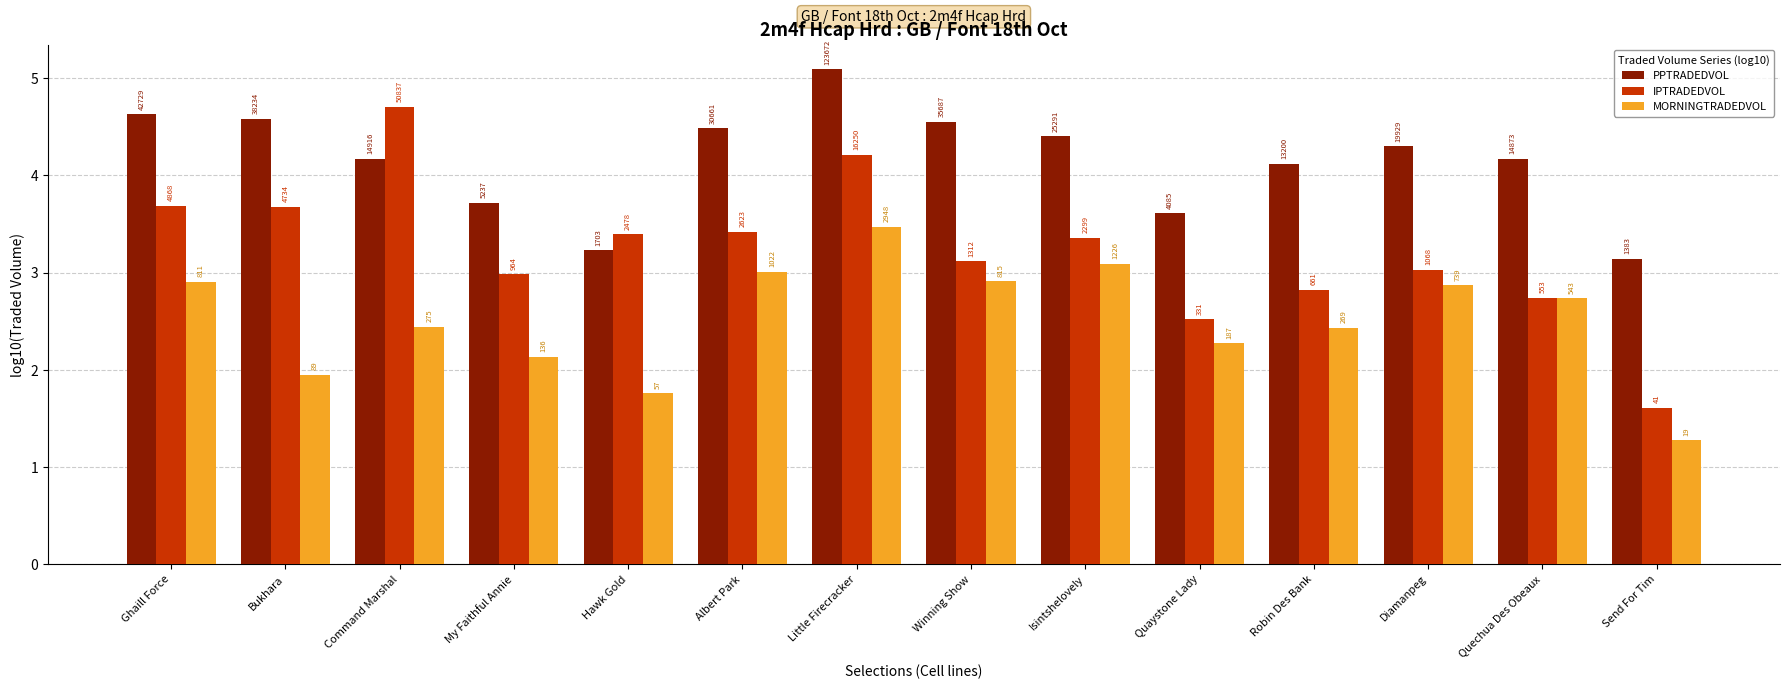

What is the label of the 3rd bar from the right?

Diamanpeg